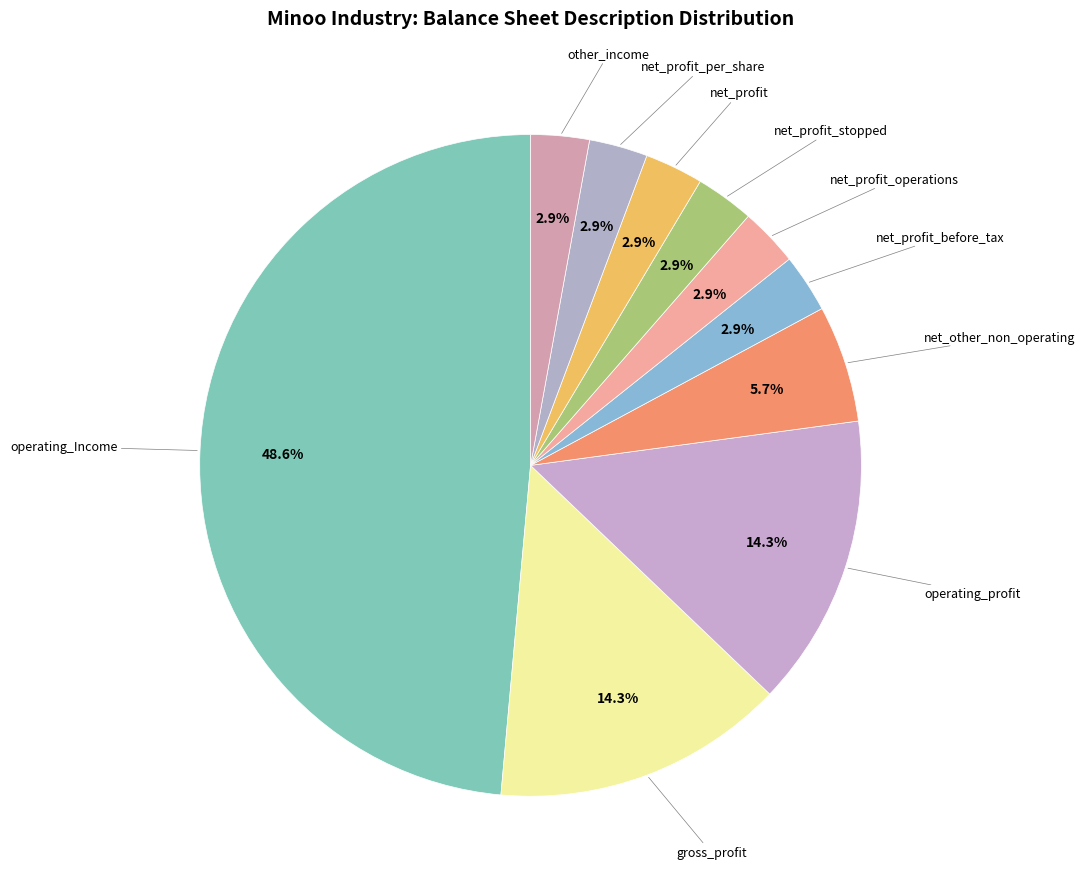

How many slices are in this pie chart?

10